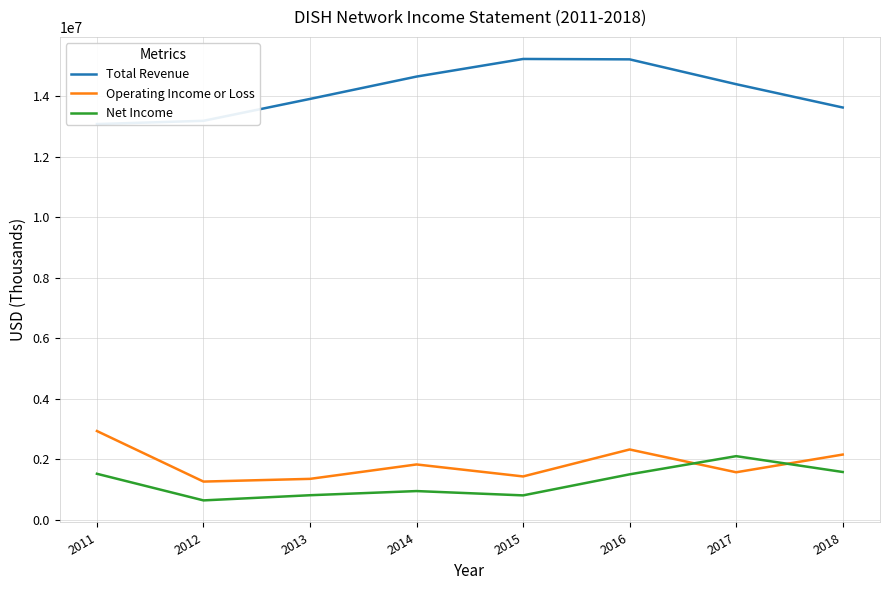

Reading left to right, what are all the values shown in this chart?

Total Revenue: 13074100	13181300	13904900	14643400	15225500	15212300	14391400	13621300
Operating Income or Loss: 2929000	1258400	1348200	1824500	1428400	2319300	1566300	2151400
Net Income: 1515900	636700	807500	944700	802400	1497900	2098700	1575100